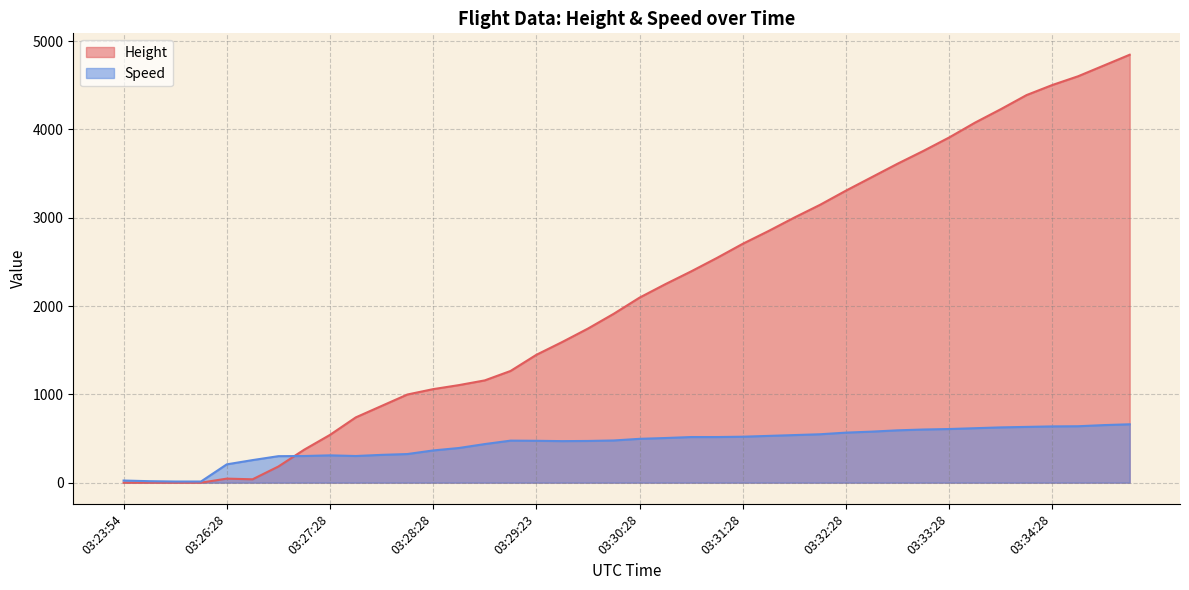

In Speed, how many points are higher than both neighbors (excluding endpoints)?

2